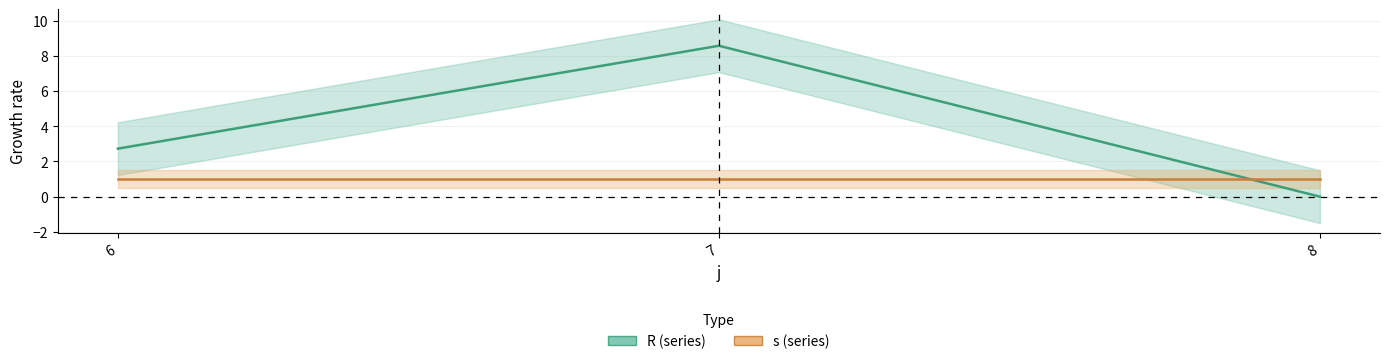

Reading left to right, what are all the values shown in this chart?

2.7	8.6	0.0